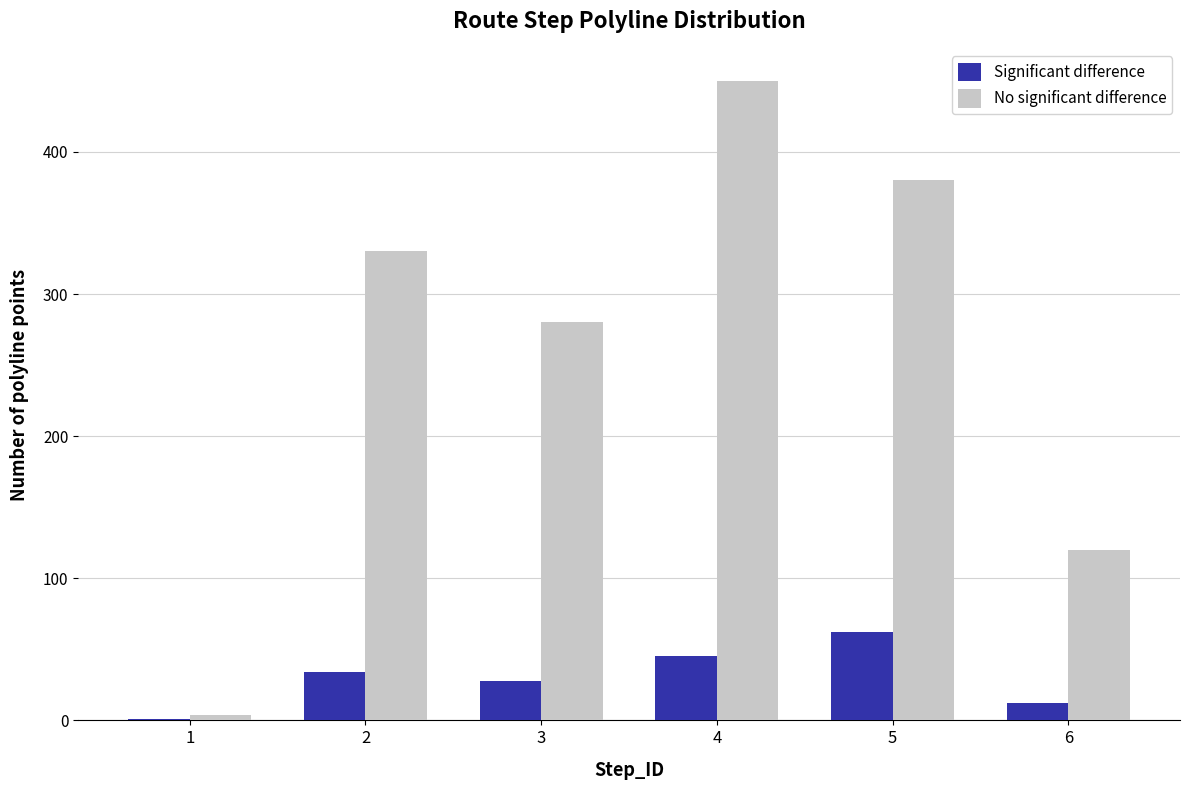

At which category is the sum across all series the highest?

4